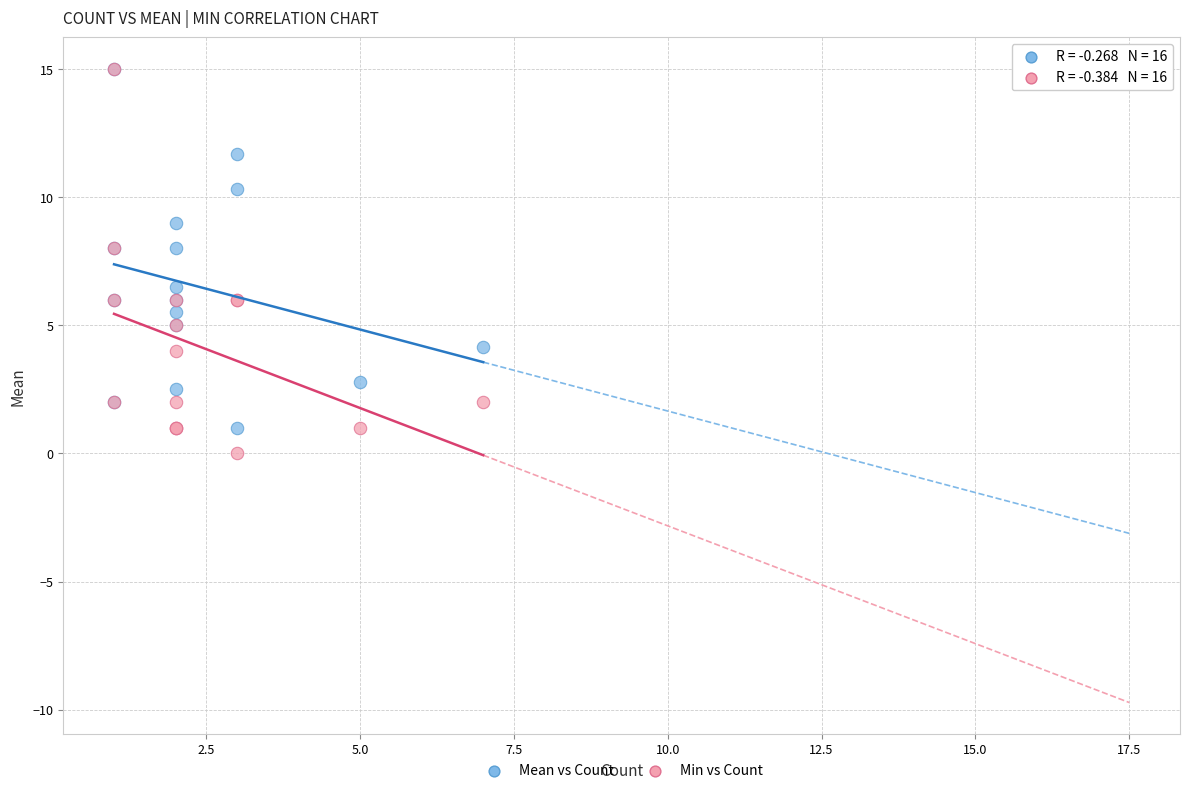

In the Min vs Count series, what Y value is closest to 7?

6.0